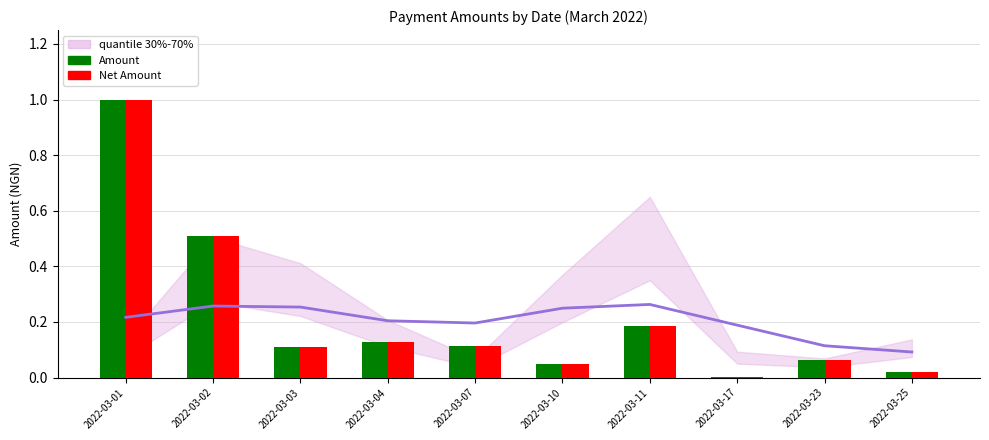

Reading right to left, what are all the values shown in this chart?

Amount: 0.0	0.1	0.0	0.2	0.0	0.1	0.1	0.1	0.5	1.0
Net Amount: 0.0	0.1	0.0	0.2	0.0	0.1	0.1	0.1	0.5	1.0